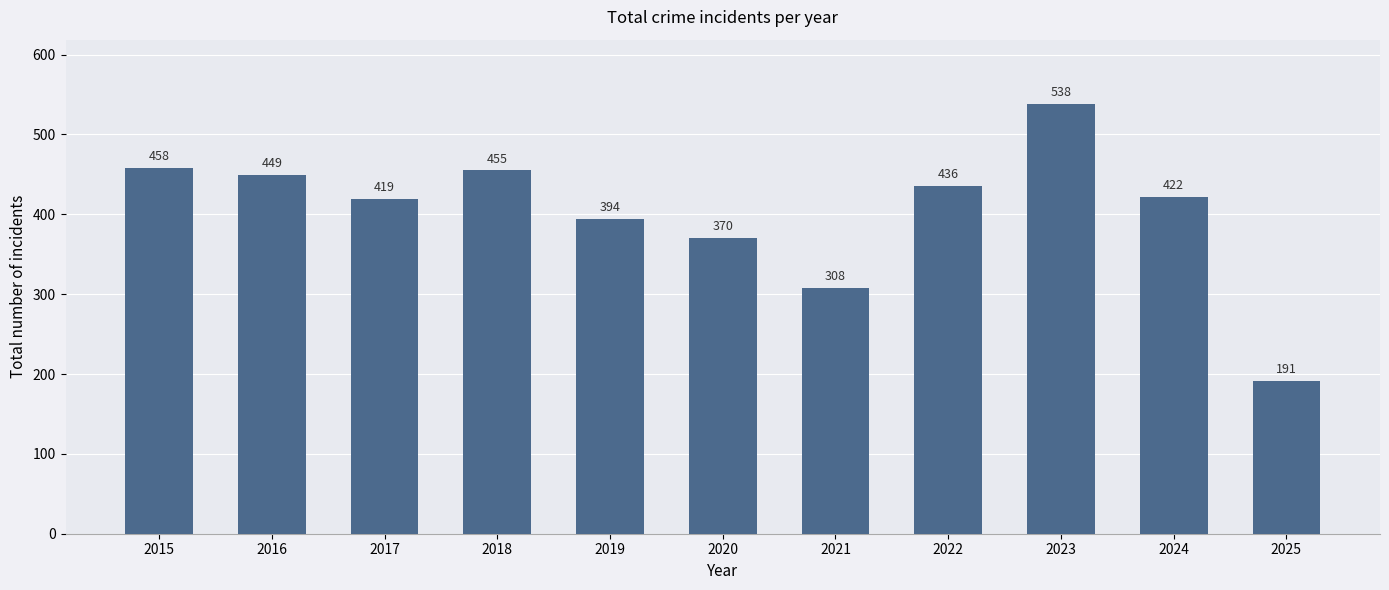

Reading right to left, list all the values displayed in this chart.

2025=191	2024=422	2023=538	2022=436	2021=308	2020=370	2019=394	2018=455	2017=419	2016=449	2015=458